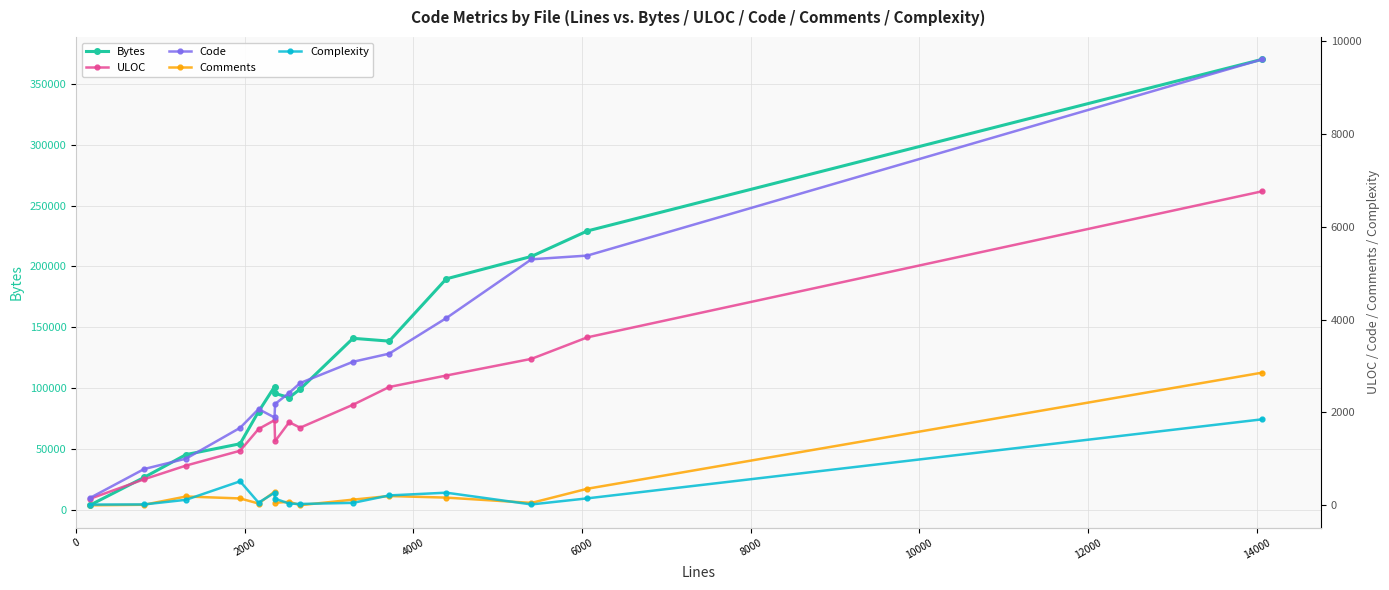

True or false: Bytes has more than 0 interior local peaks.

True